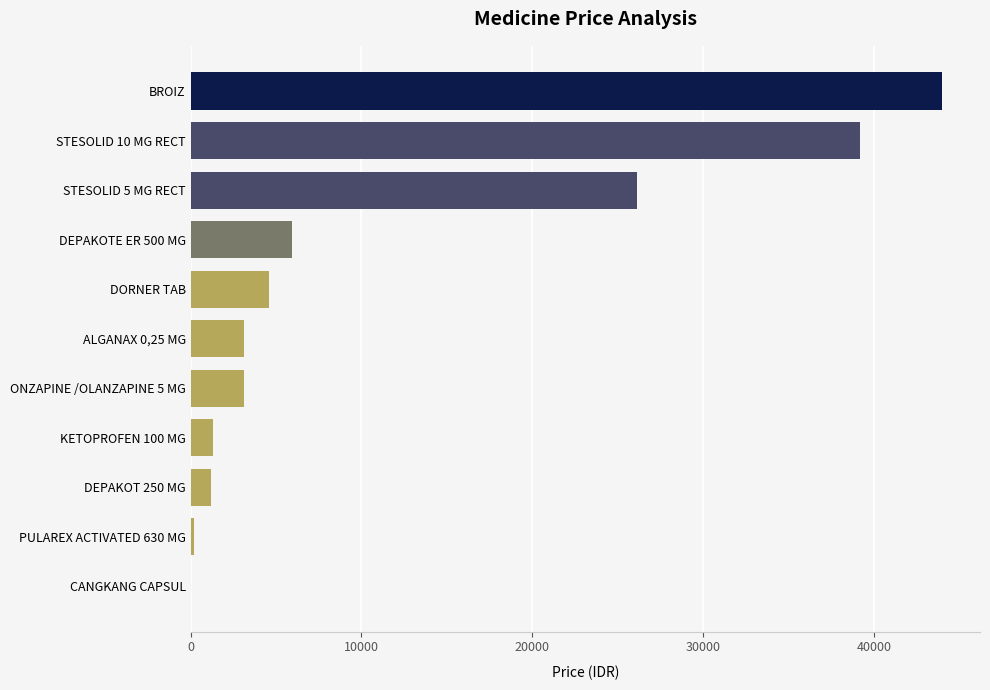

What is the sum of all values?

128897.3